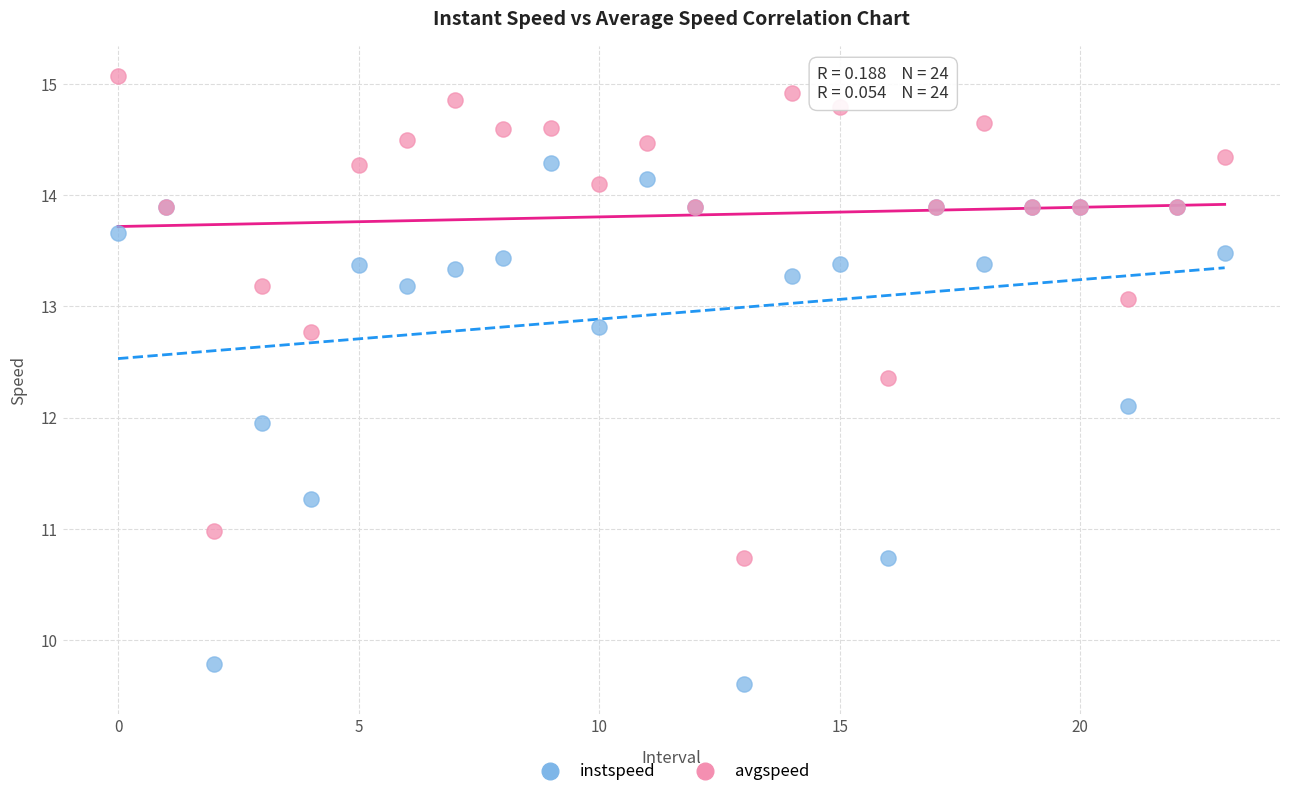

Which series has the largest Y range (max minus min)?

instspeed